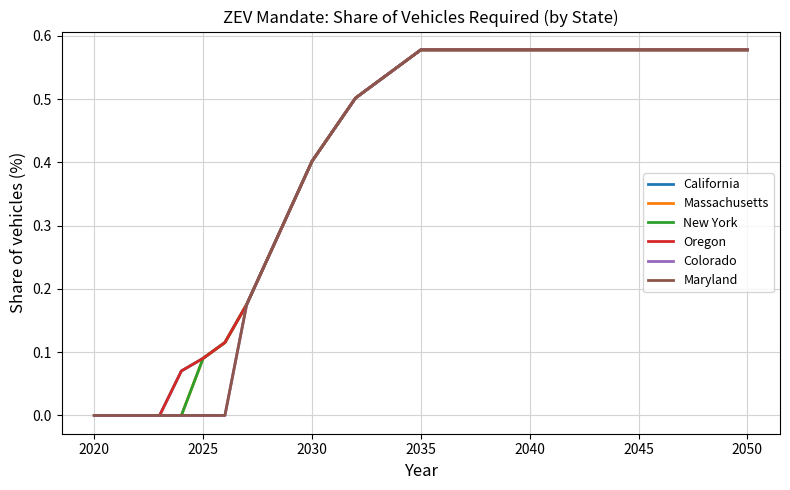

What is the average value of the Maryland series?

0.4